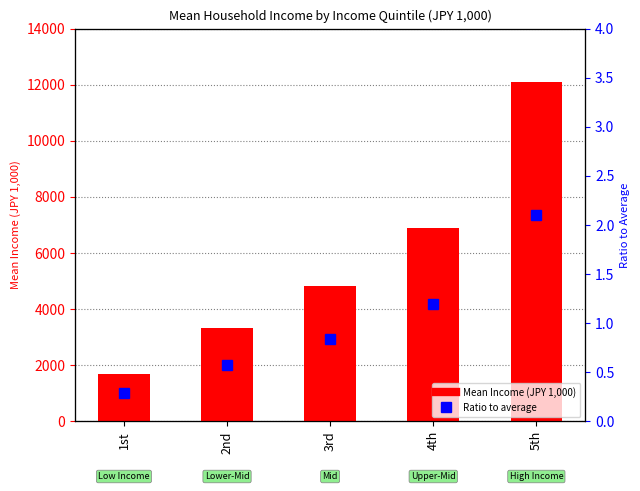

What is the approximate value of Mean Income (JPY 1,000) at 2nd?

3320.0